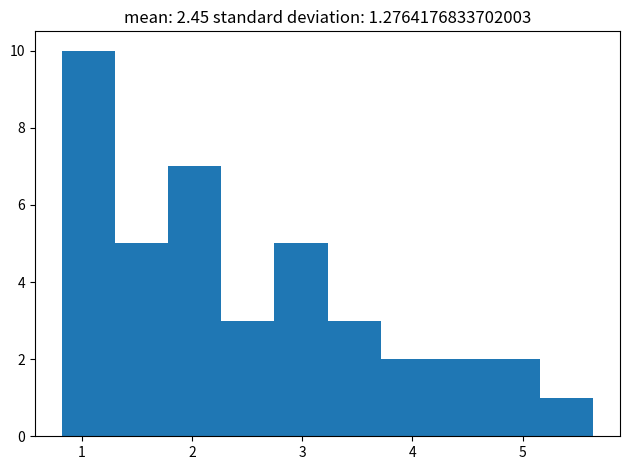

Which range on the x-axis has the tallest bar?

0.8 to 1.3